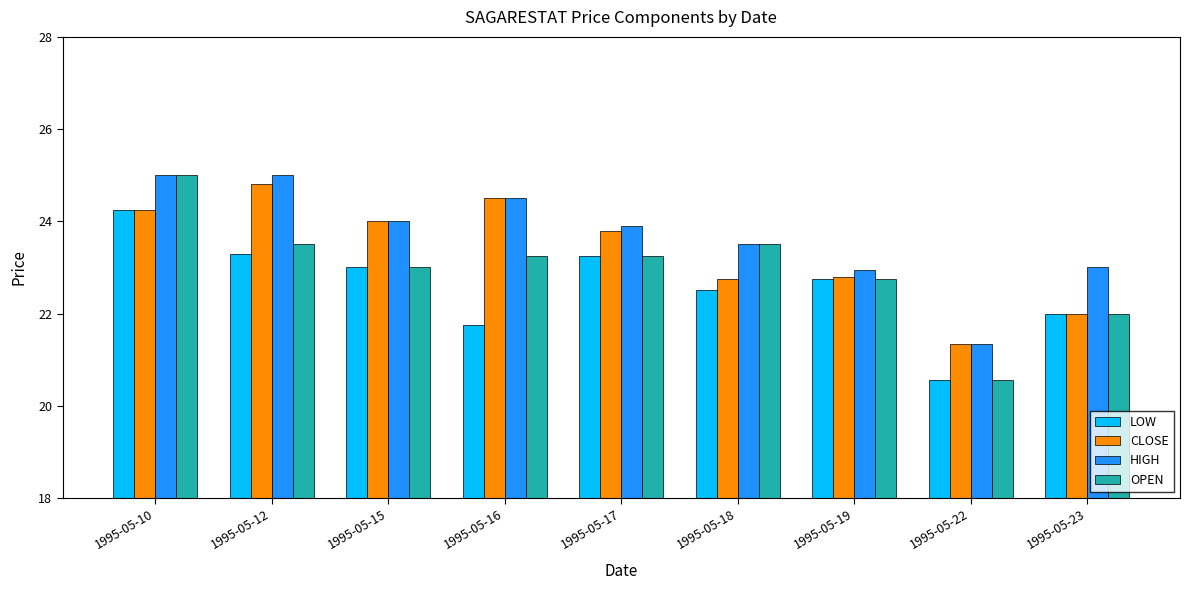

What is the sum of all OPEN values?

206.8